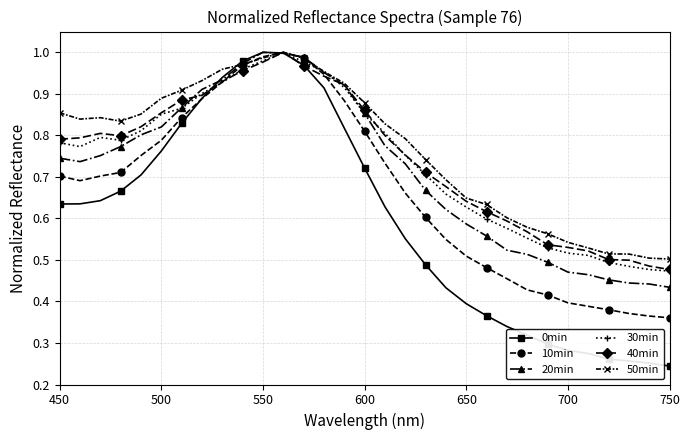

Which series has the largest range (max minus min)?

0min